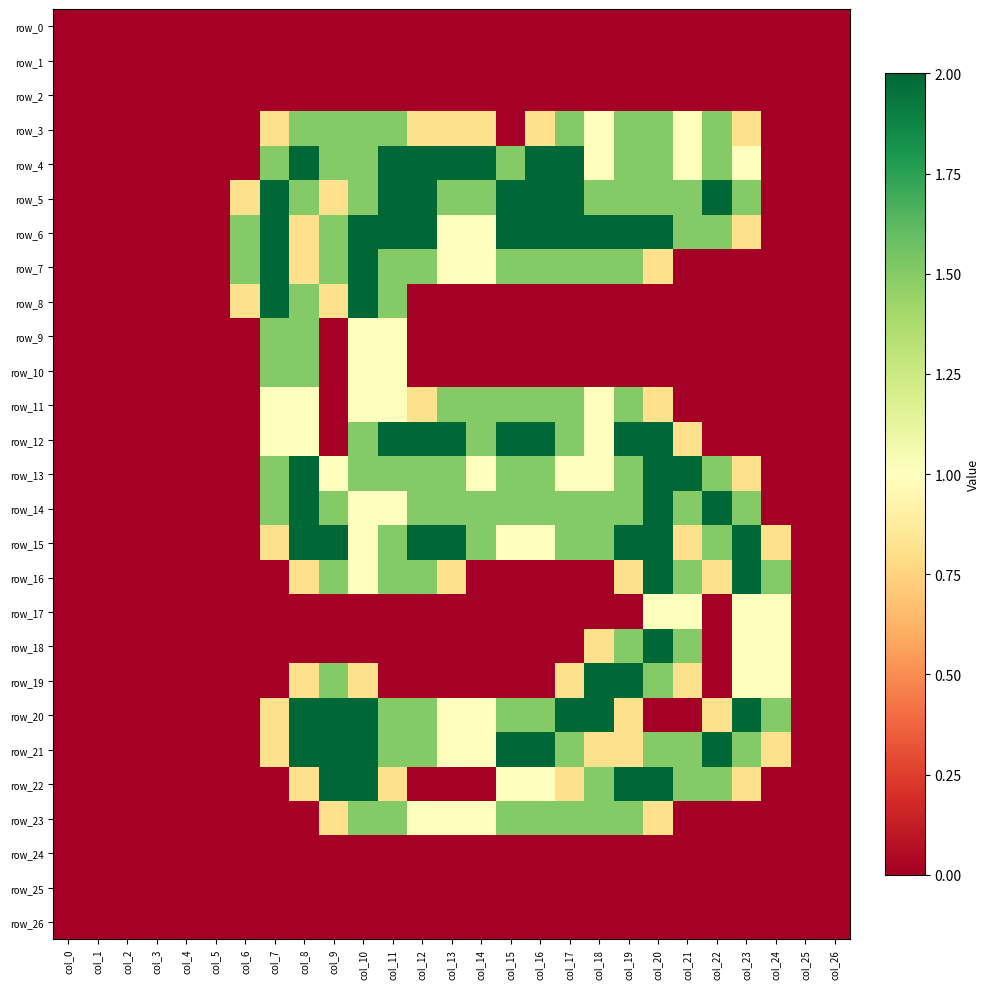

Which has a higher value, col_16 or col_14?

col_16